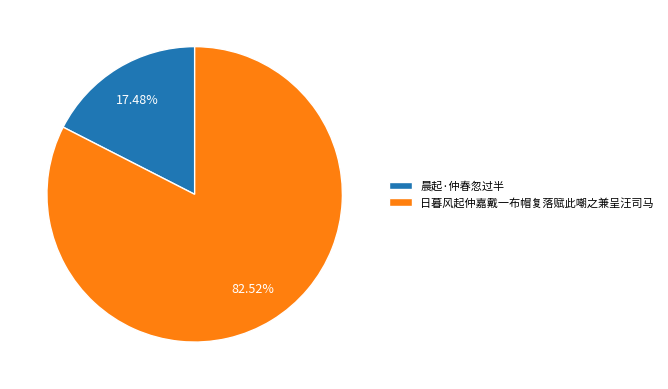

How many segments does this pie chart have?

2